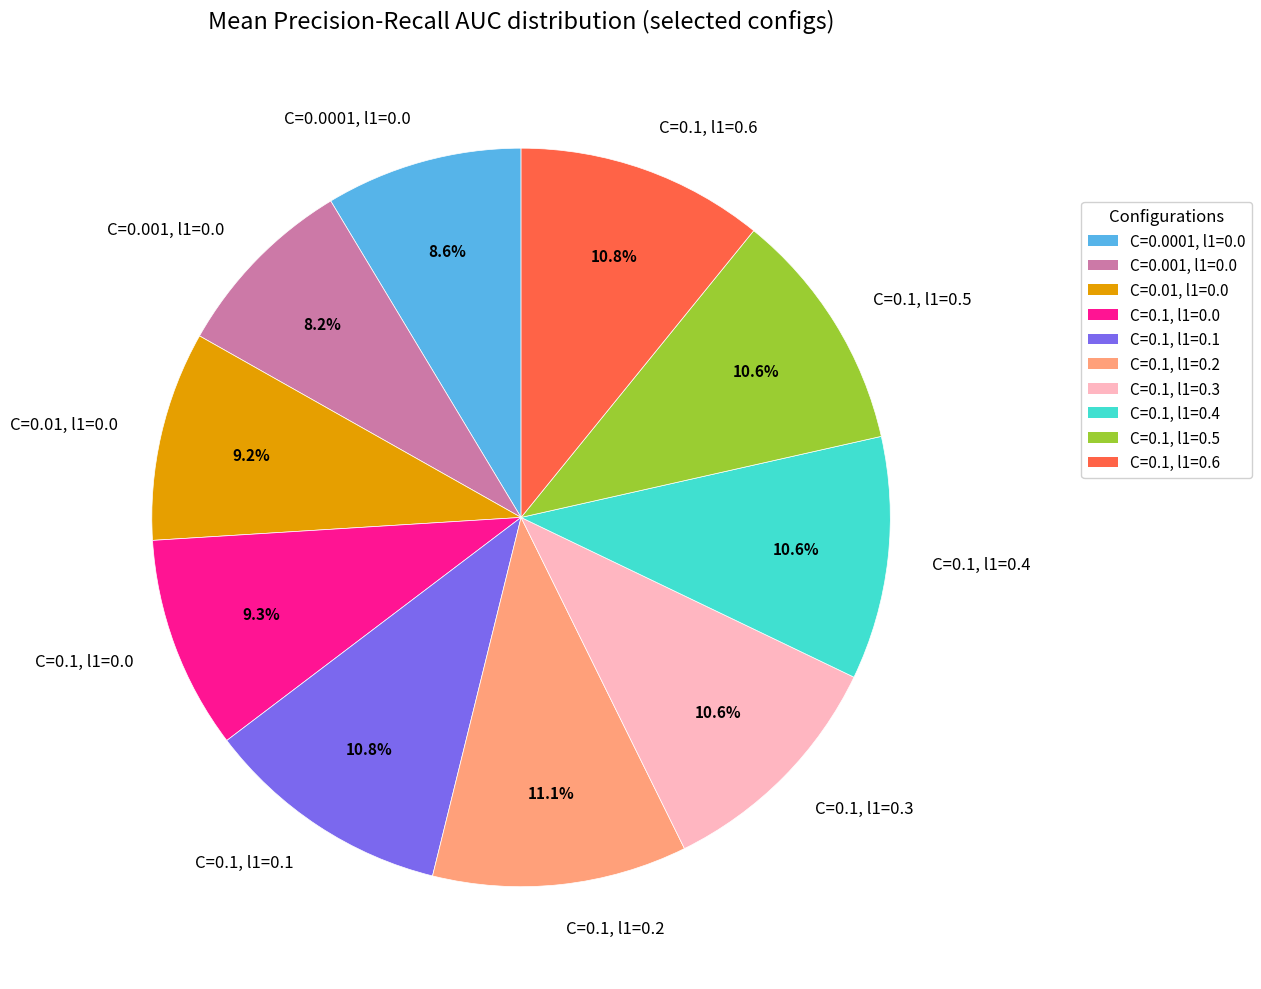

What percentage do C=0.1, l1=0.2 and C=0.1, l1=0.3 together represent?

21.7%